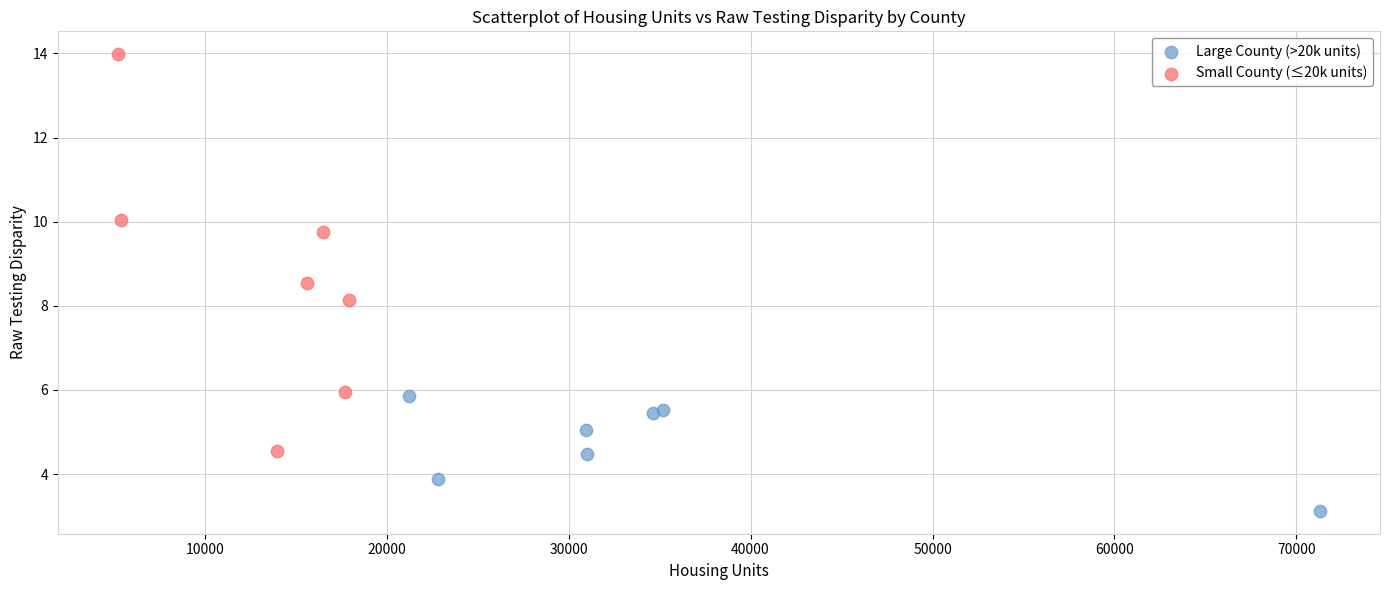

Which series reaches the maximum Y coordinate?

Small County (≤20k units)